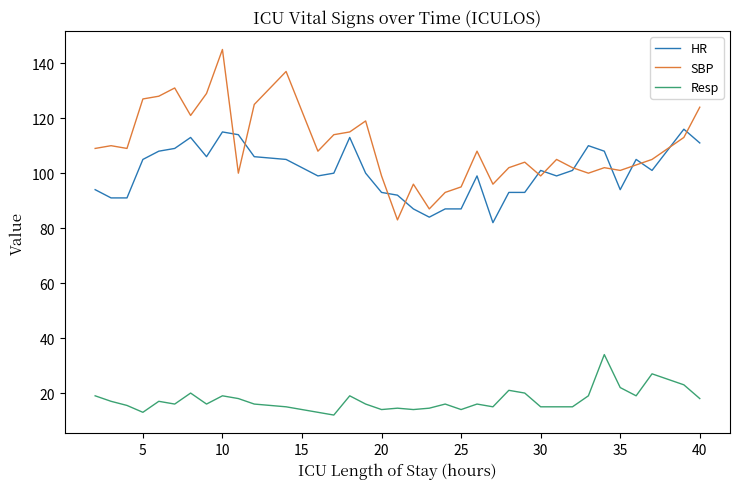

Which series has the largest range (max minus min)?

SBP